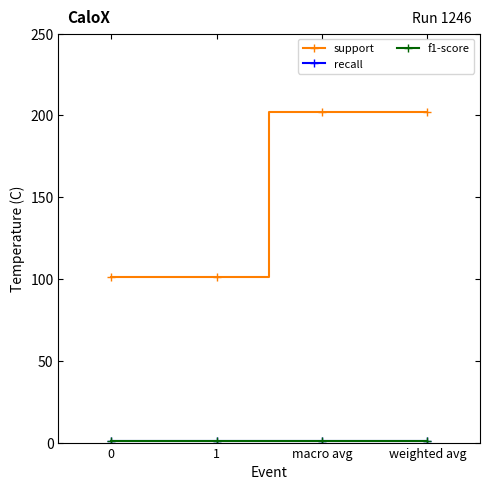

What is the value of the f1-score point at the 4th from the left?

1